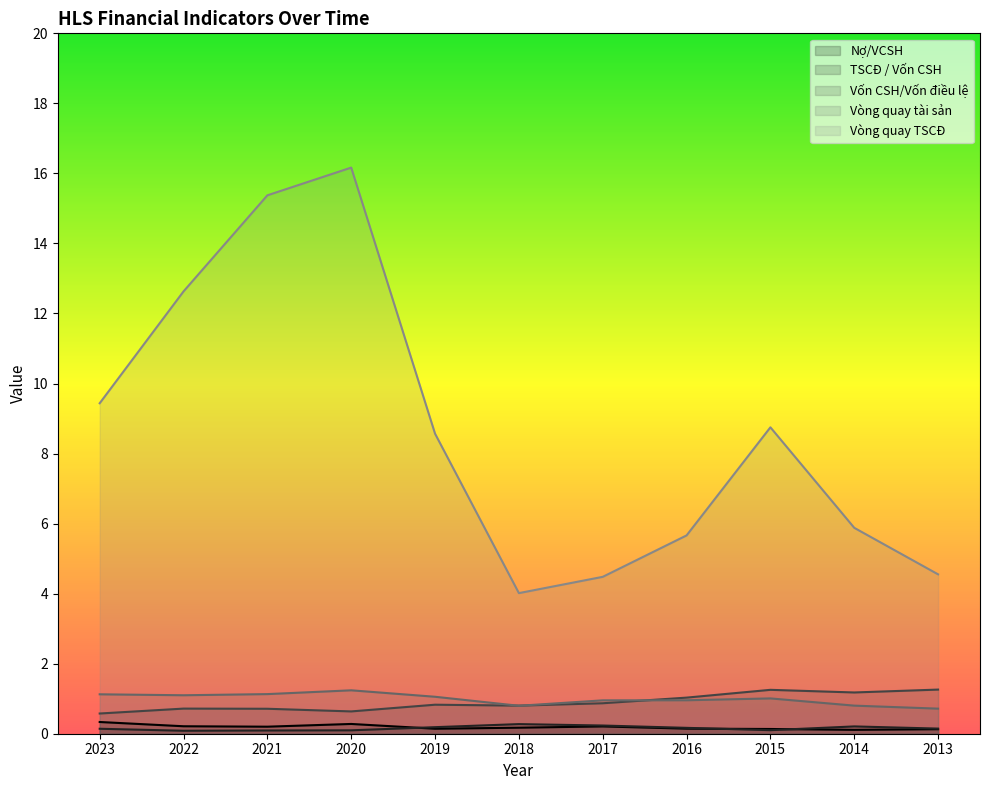

What is the approximate value of Vốn CSH/Vốn điều lệ at 2017?

0.9